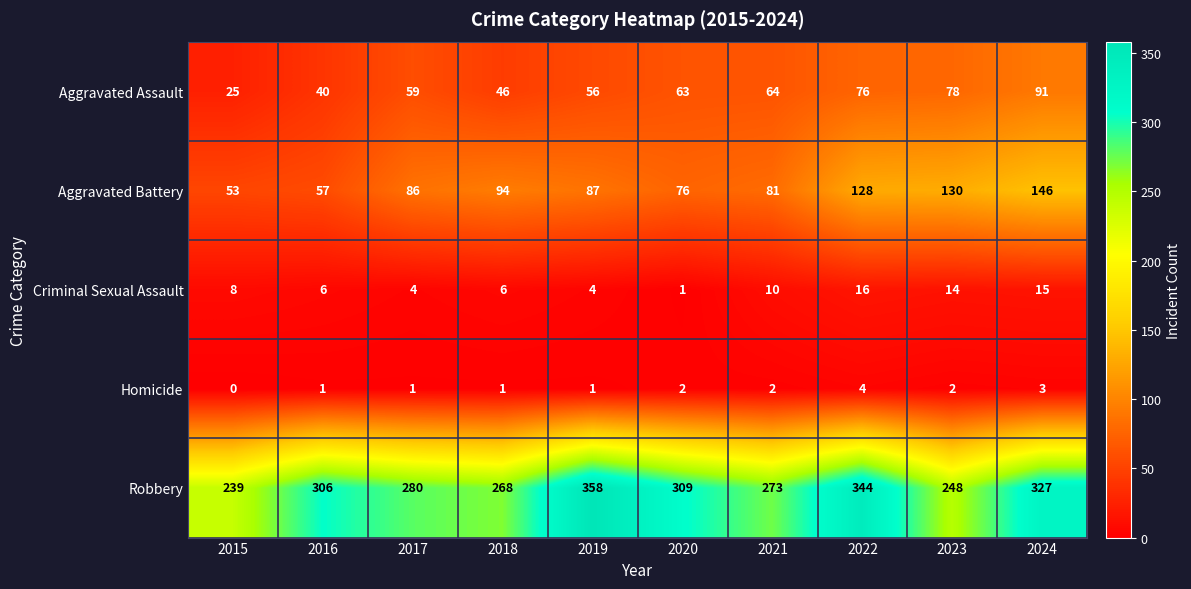

What is the average value of the Robbery series?

295